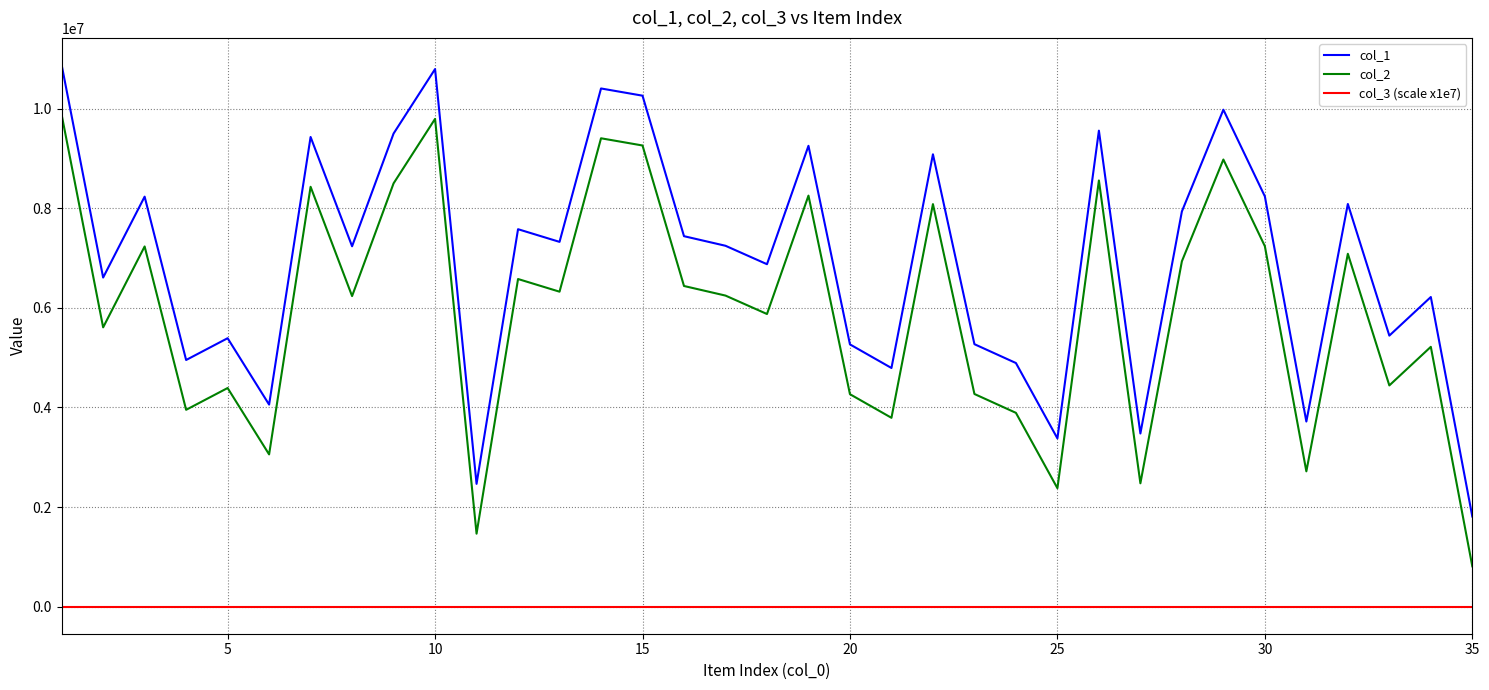

What is the maximum value shown in the chart?

10874258